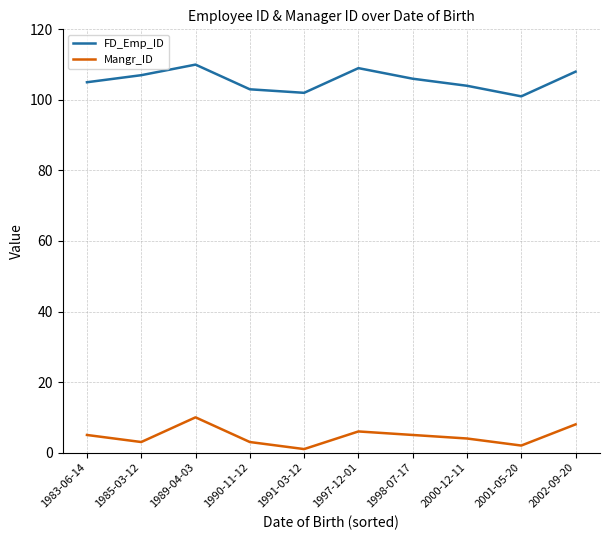

What is the difference between the highest and lowest values at 1998-07-17?

101